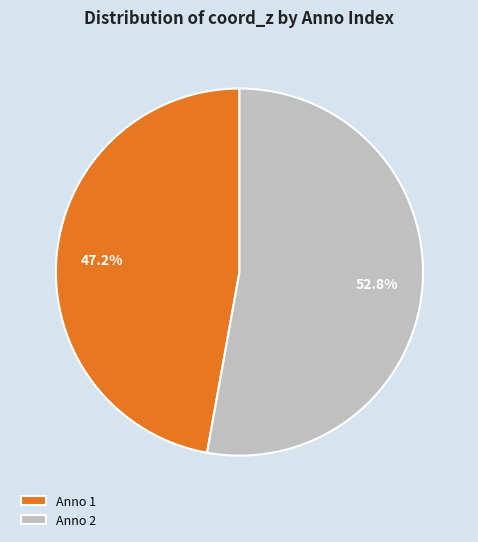

Between Anno 2 and Anno 1, which is larger?

Anno 2